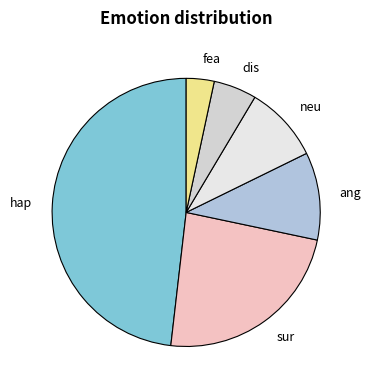

Which category has the biggest portion of the pie?

hap